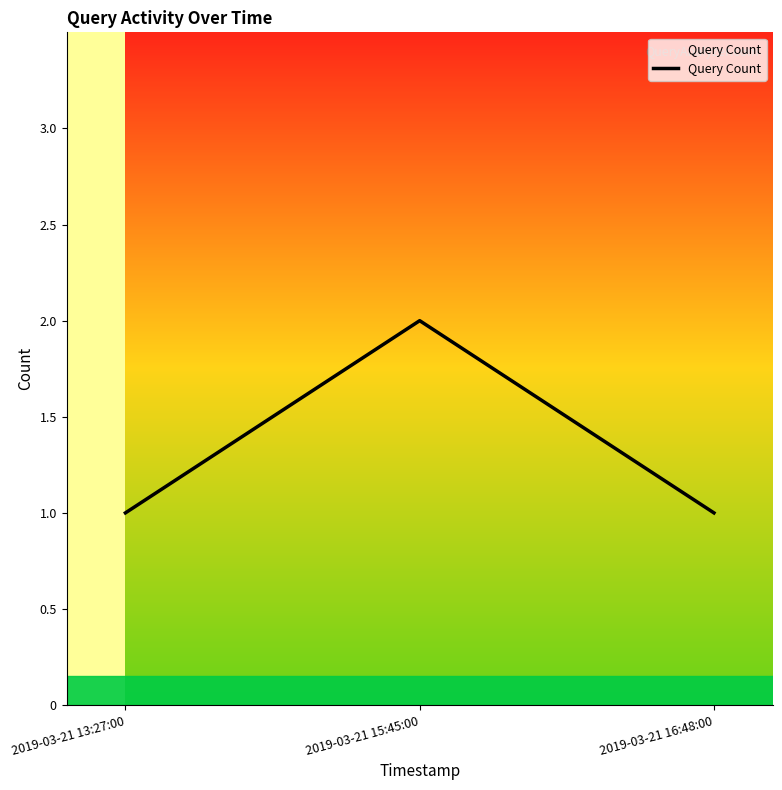

What is the sum of all values?

4